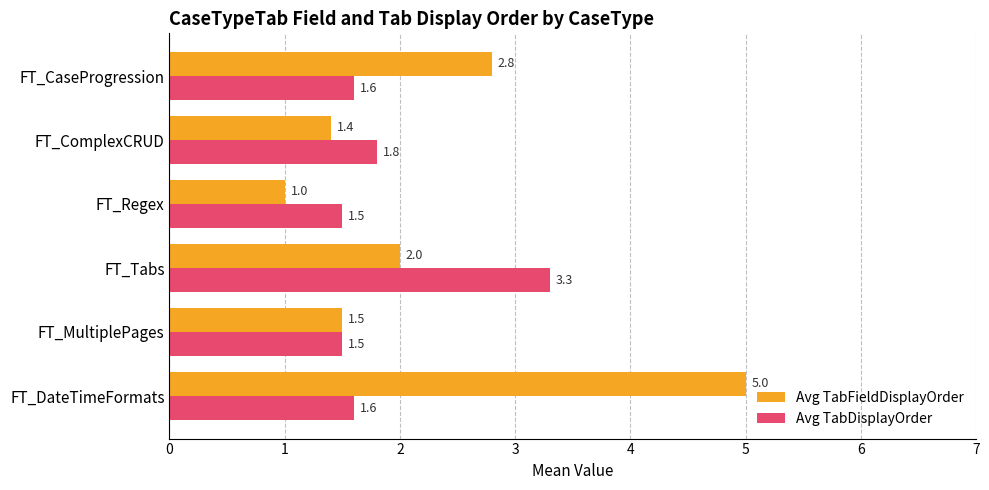

What are all the series names shown in the legend?

Avg TabFieldDisplayOrder, Avg TabDisplayOrder